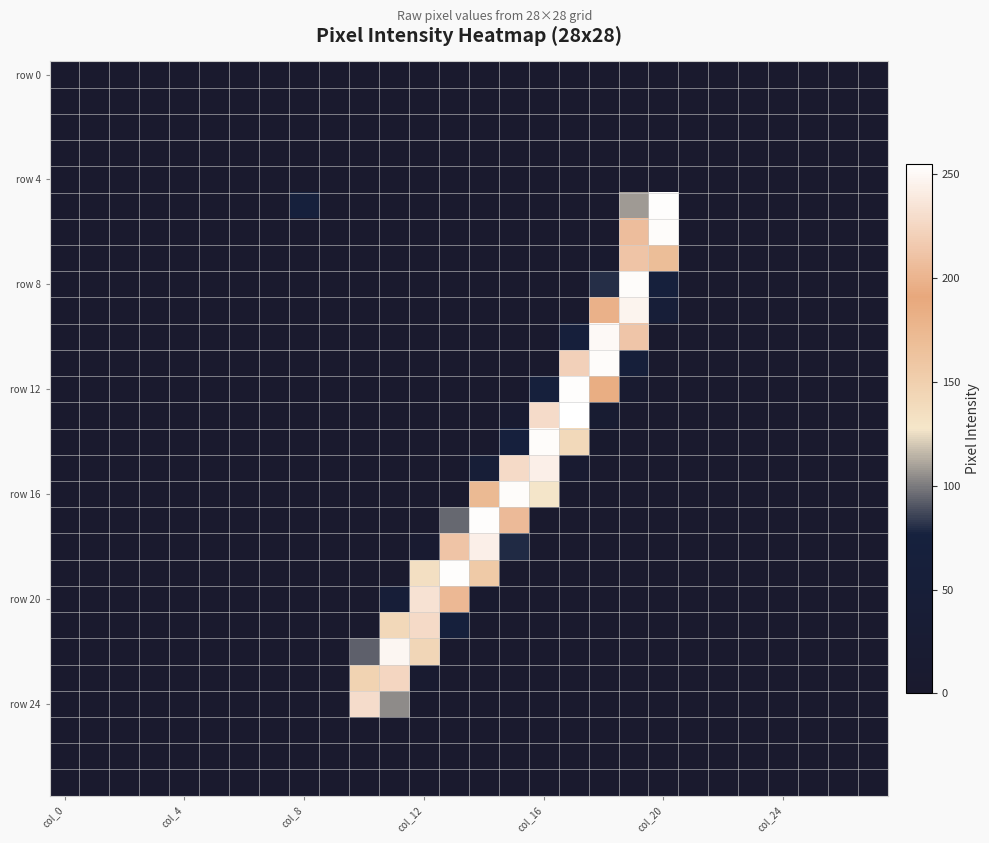

Which category has the lowest value across all series?

col_0